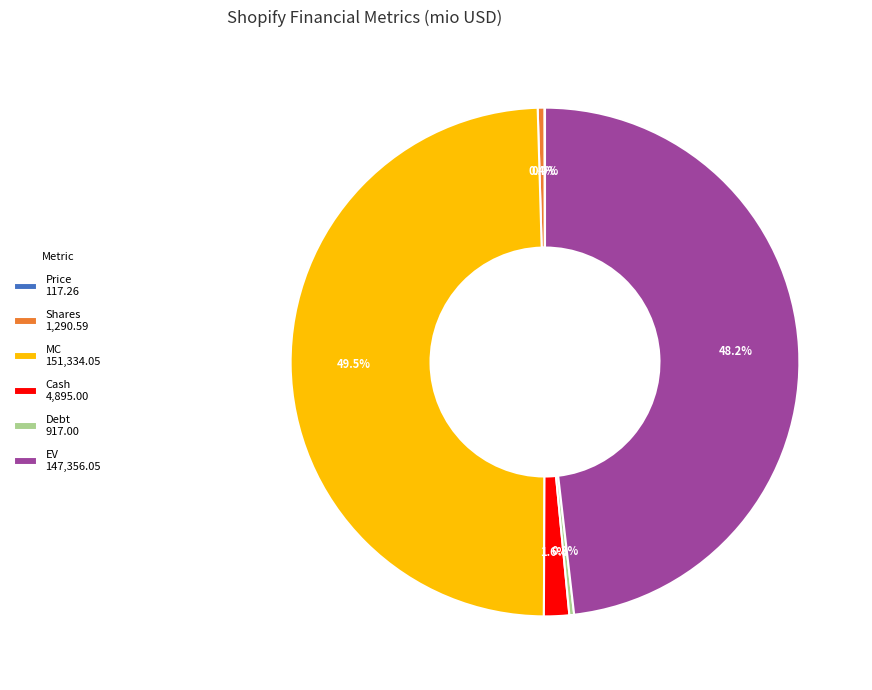

Is there any slice that represents more than half of the pie?

No